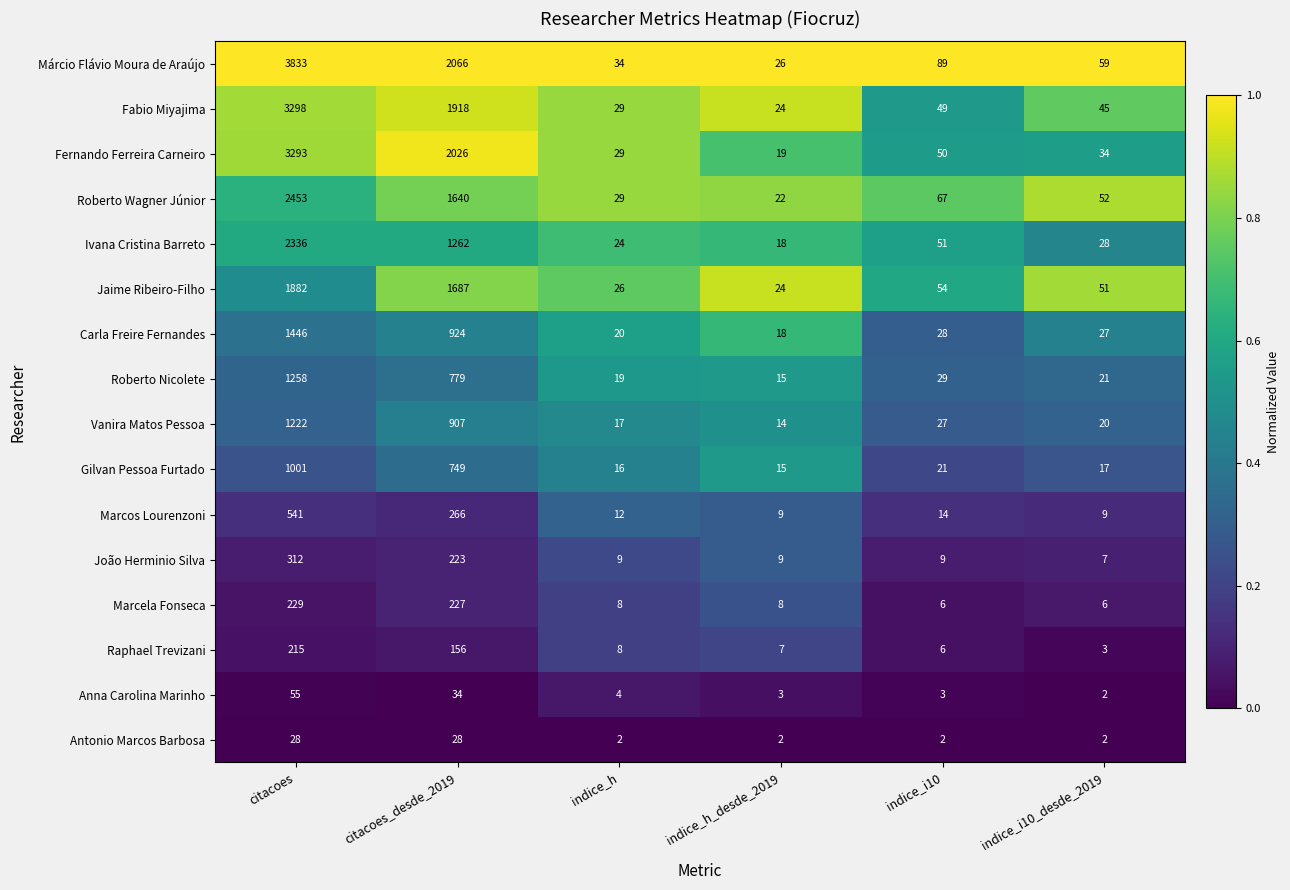

At which label does Ivana Cristina Barreto first exceed 51?

citacoes